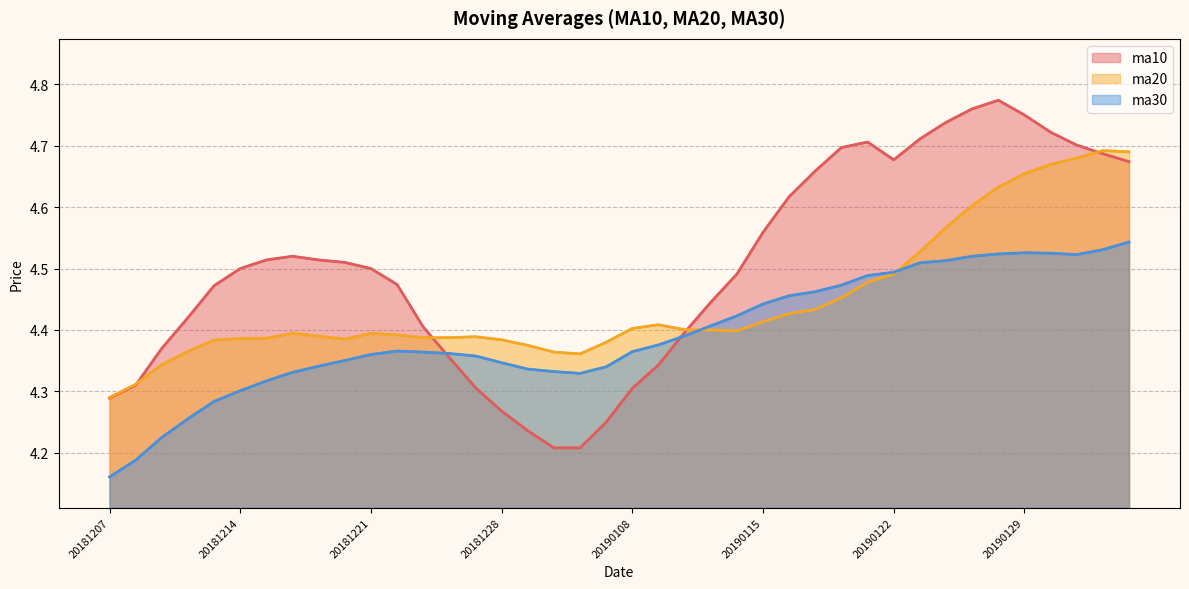

What is the sum of all ma30 values?

175.7